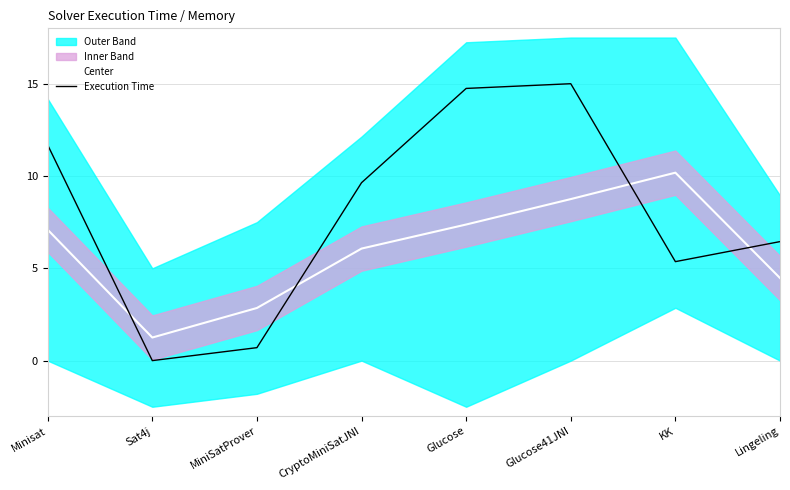

How many interior local valleys does the Center series have?

1